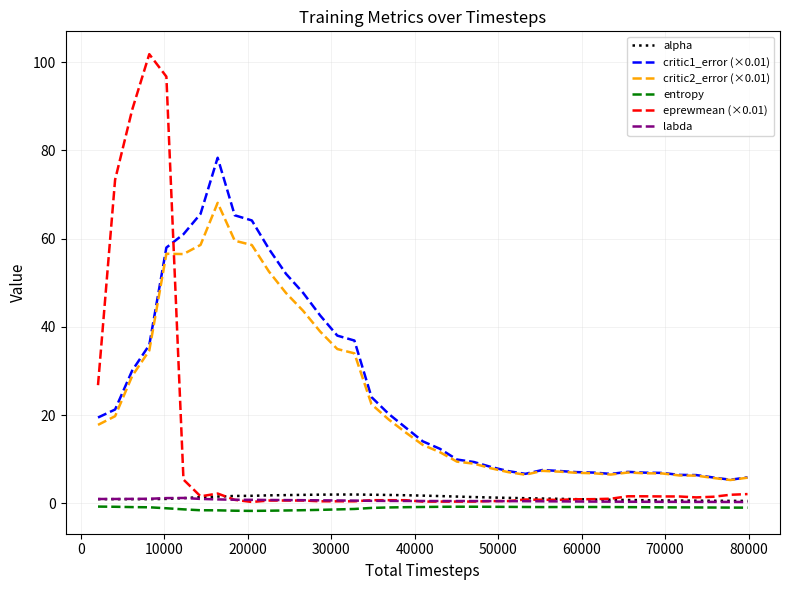

Which series has the largest range (max minus min)?

eprewmean (×0.01)